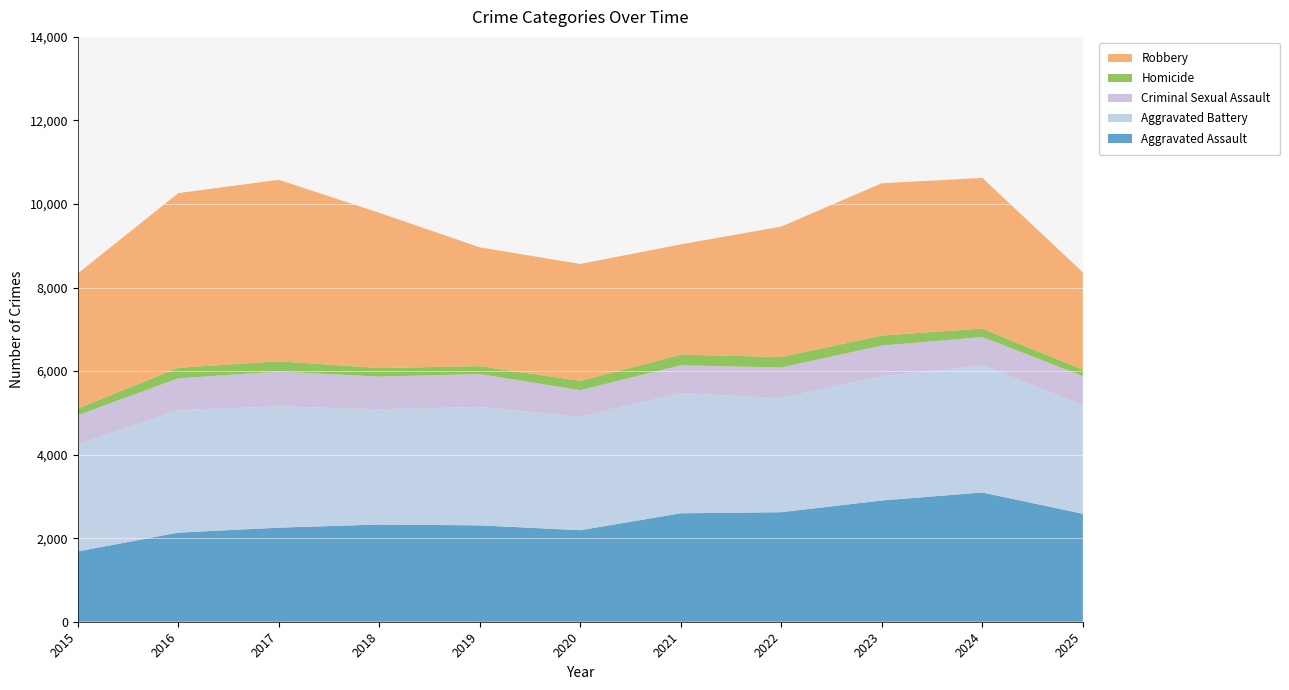

Reading left to right, transcribe all the data shown in this chart.

Aggravated Assault: 1684	2133	2252	2327	2307	2191	2596	2622	2903	3094	2584
Aggravated Battery: 2557	2936	2903	2759	2834	2712	2879	2731	2972	3040	2600
Criminal Sexual Assault: 703	758	834	782	788	640	663	733	735	681	698
Homicide: 161	252	246	205	190	223	256	251	241	204	152
Robbery: 3231	4181	4344	3716	2843	2799	2639	3122	3646	3605	2330